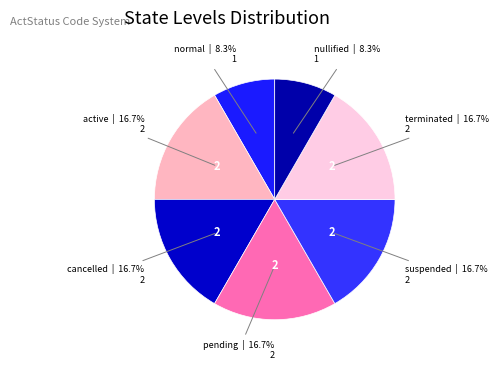

Which has a higher value, normal or cancelled?

cancelled